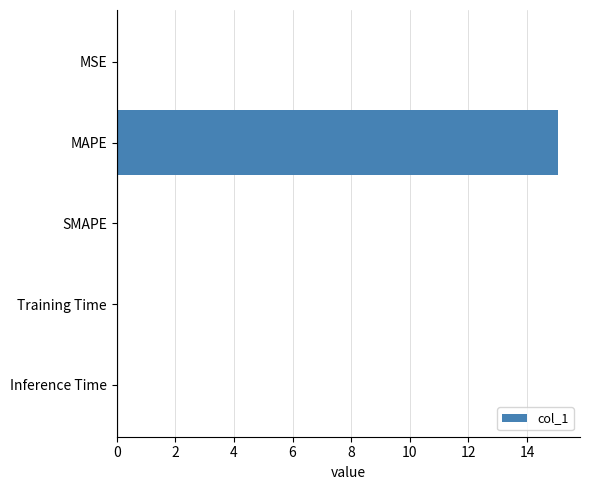

What is the greatest value displayed?

15.1